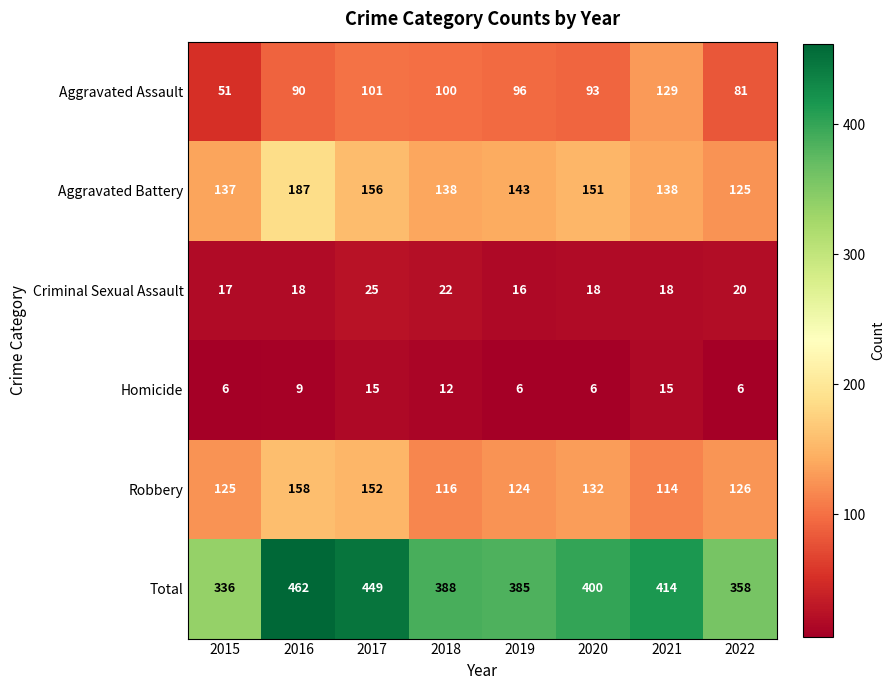

Which series has the largest range (max minus min)?

Total